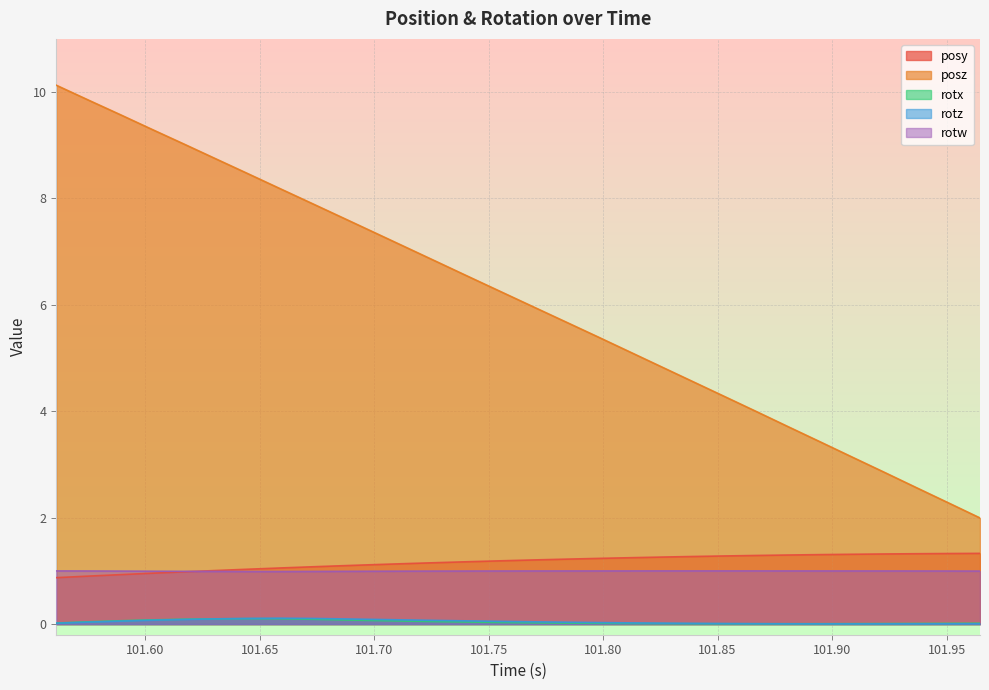

What is the minimum value for rotw?

1.0